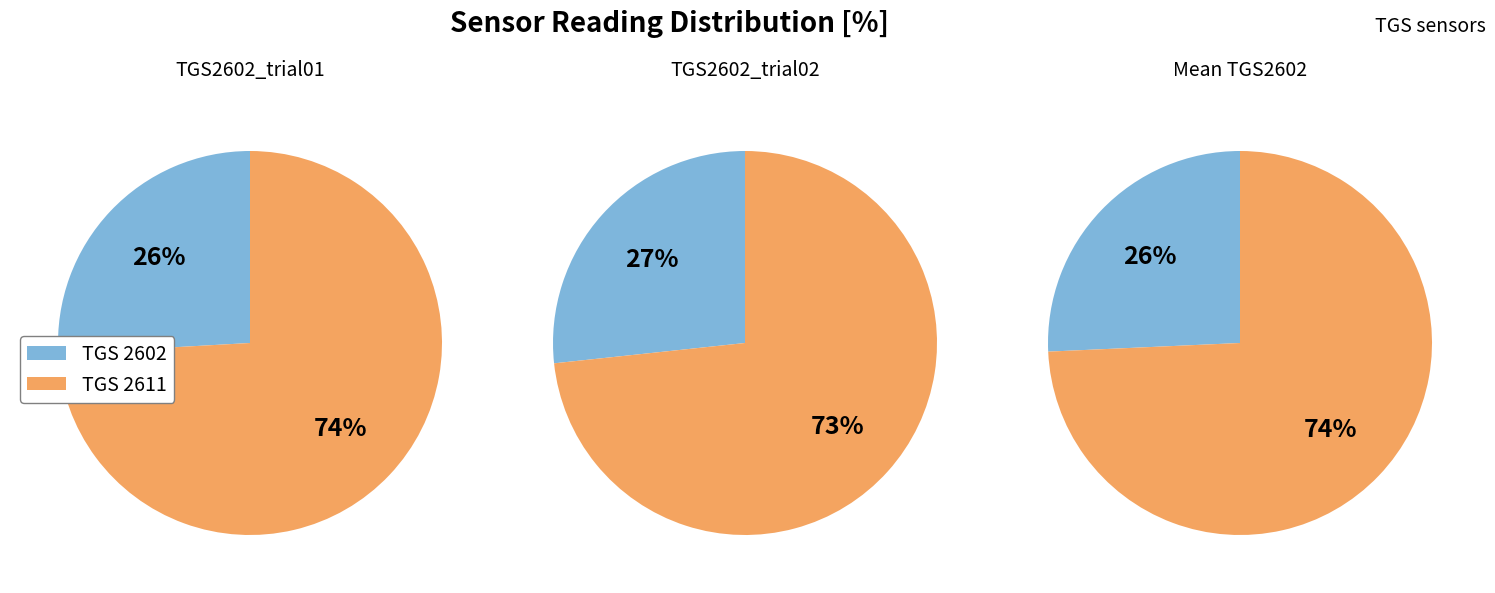

Does 5 account for over 50% of the chart?

No